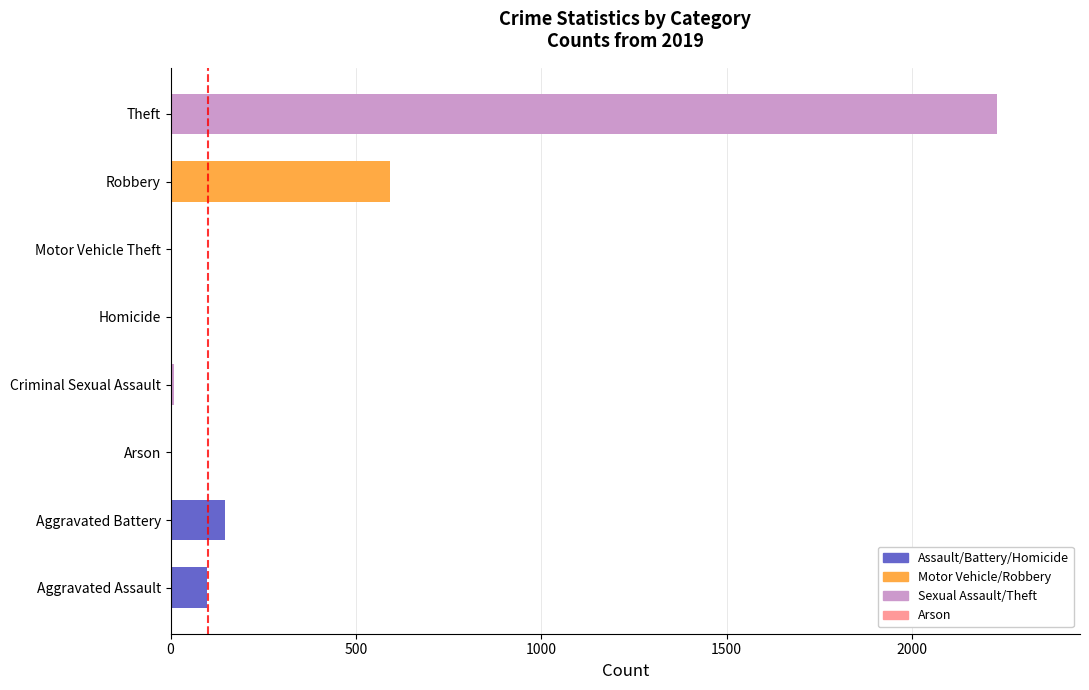

Between Homicide and Aggravated Battery, which is larger?

Aggravated Battery